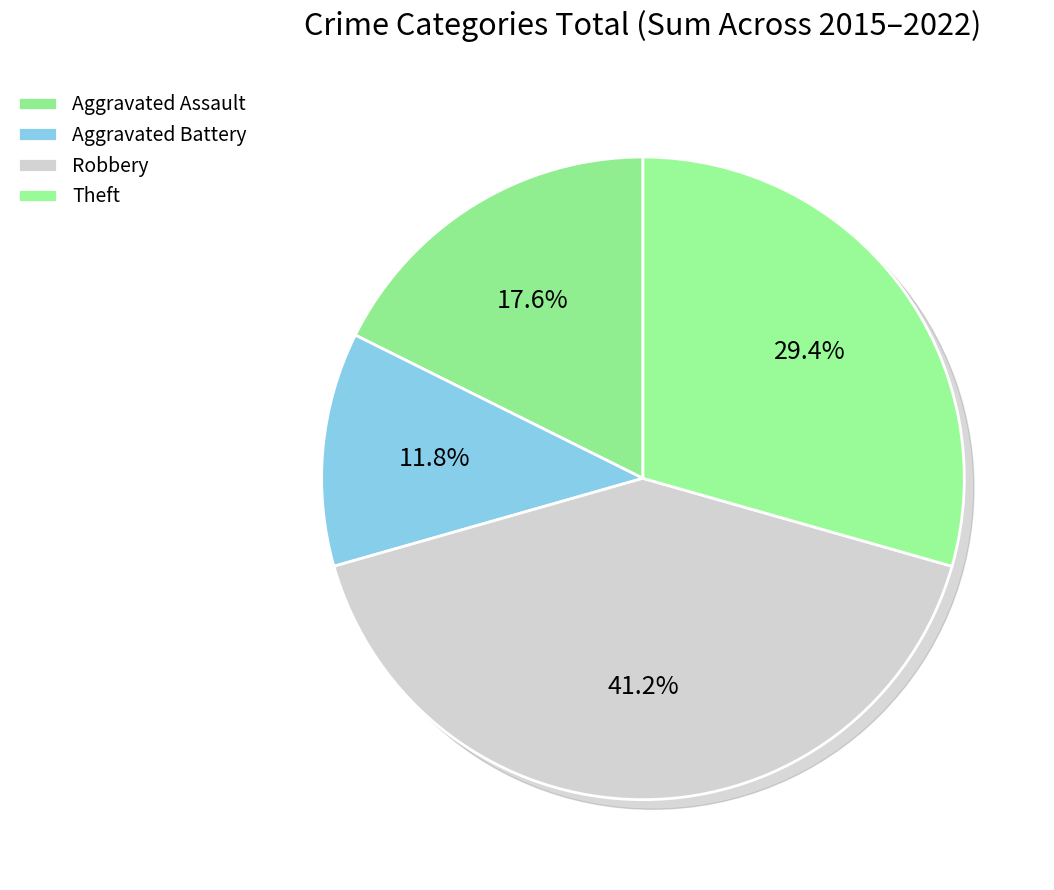

How many segments does this pie chart have?

4